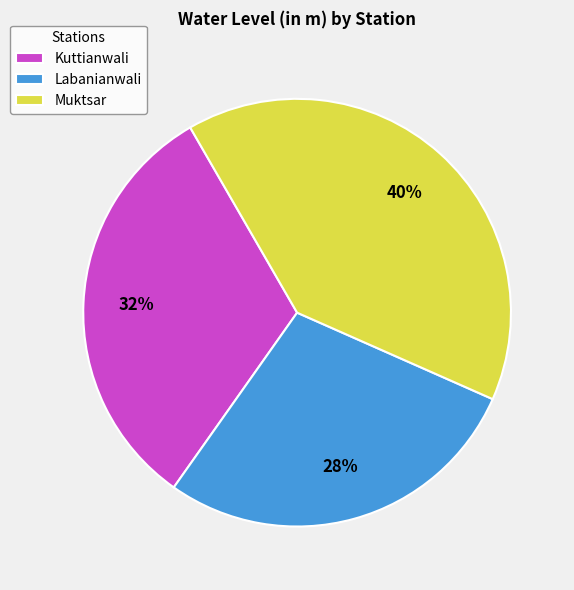

Does Muktsar account for over 50% of the chart?

No